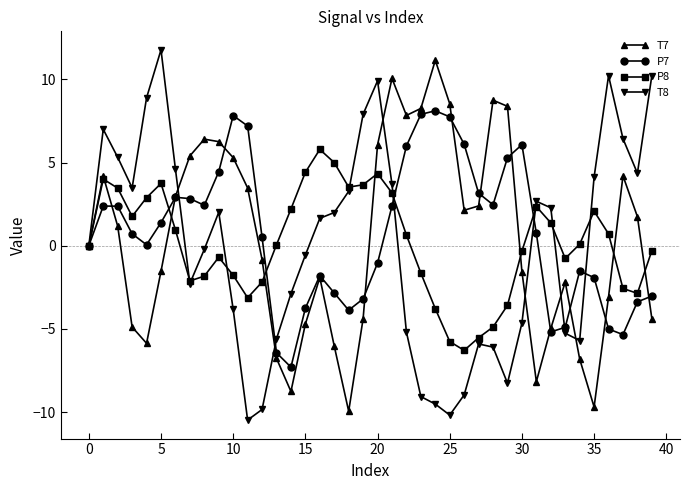

Does the chart have visible grid lines?

No